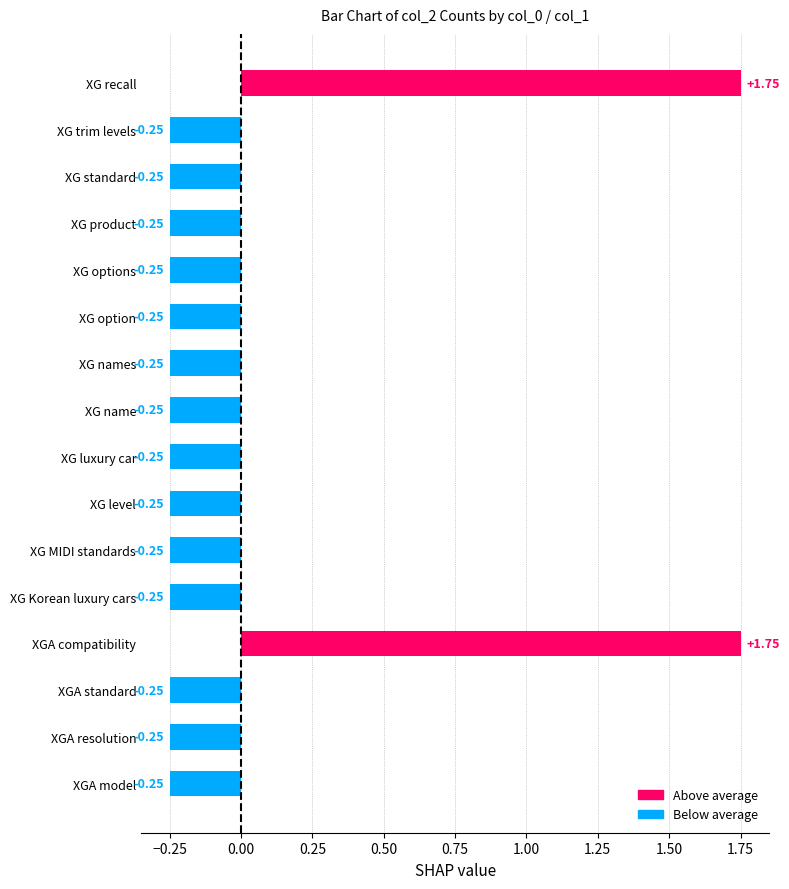

How many data points does each series have?

16